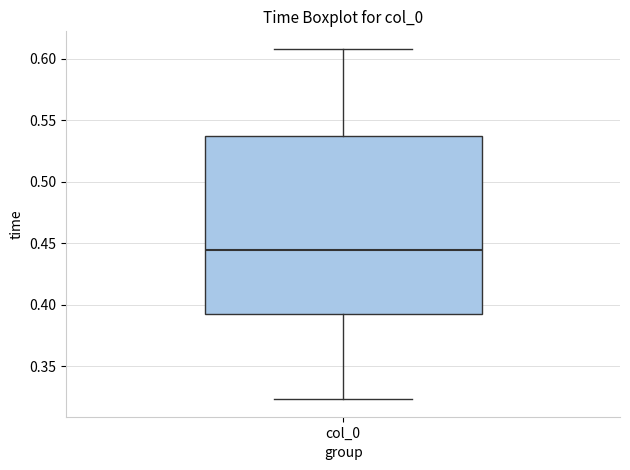

Read this box plot against the y-axis: the position of the median line, the range covered by the box, and the ends of both whiskers. The values are not printed on the chart, so give them approximately, as read against the axis.

median 0.445, box 0.395 to 0.535, whiskers 0.325 to 0.610